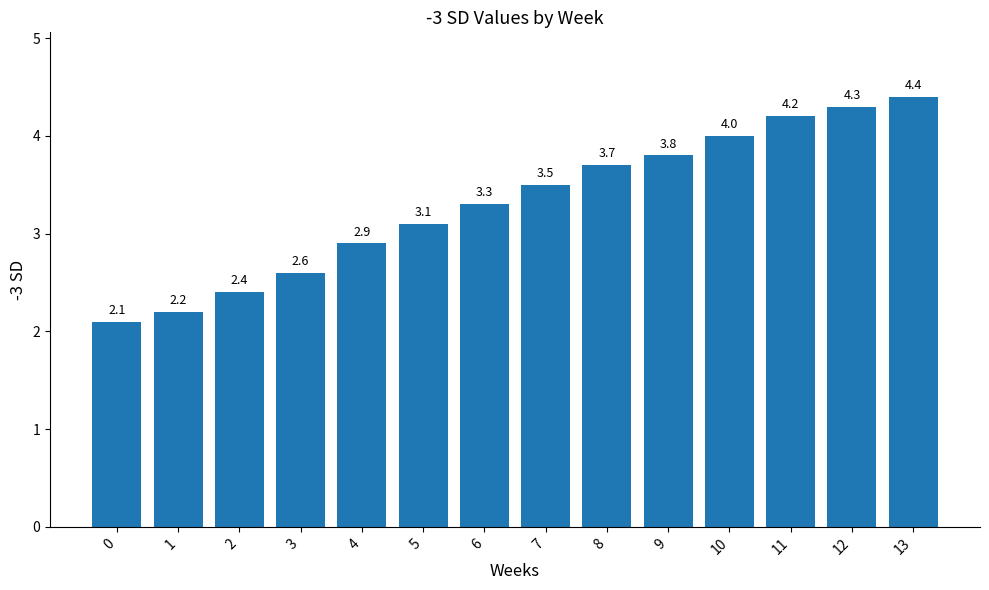

Rank the categories by value from highest to lowest.

13, 12, 11, 10, 9, 8, 7, 6, 5, 4, 3, 2, 1, 0